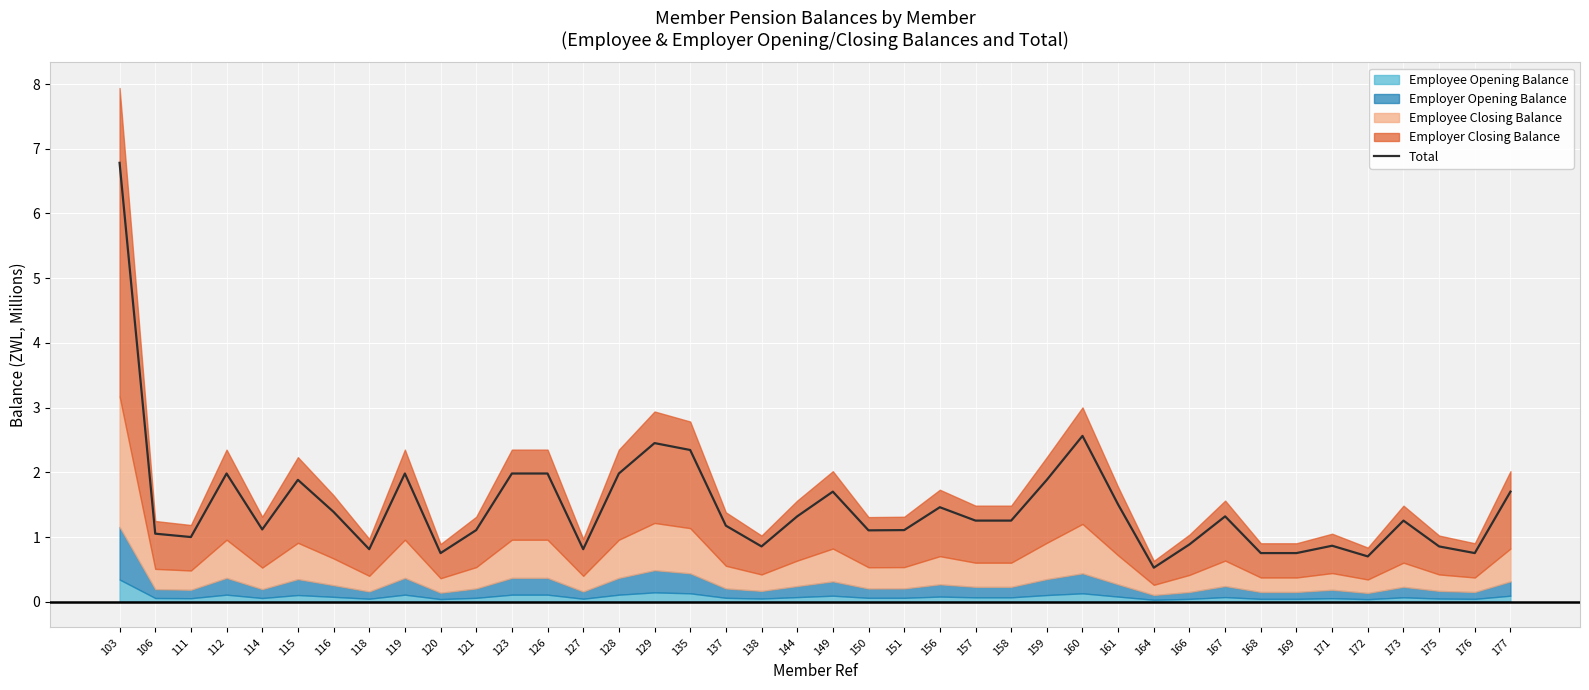

What is the value of the 37th point from the left?

1.3